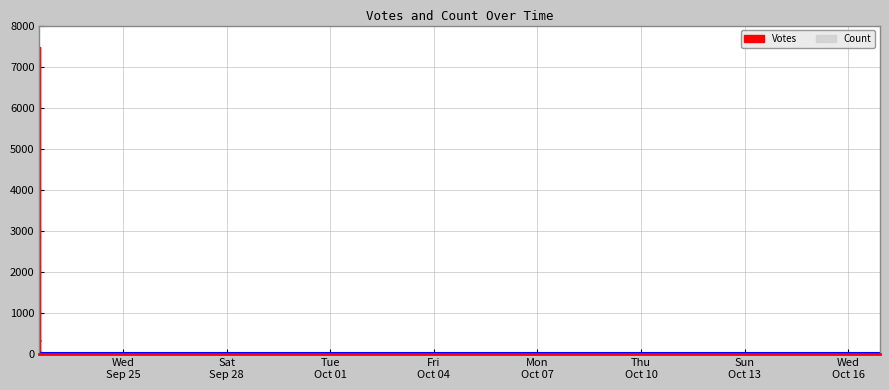

Rank the series by their maximum value, from highest to lowest.

Votes, Count